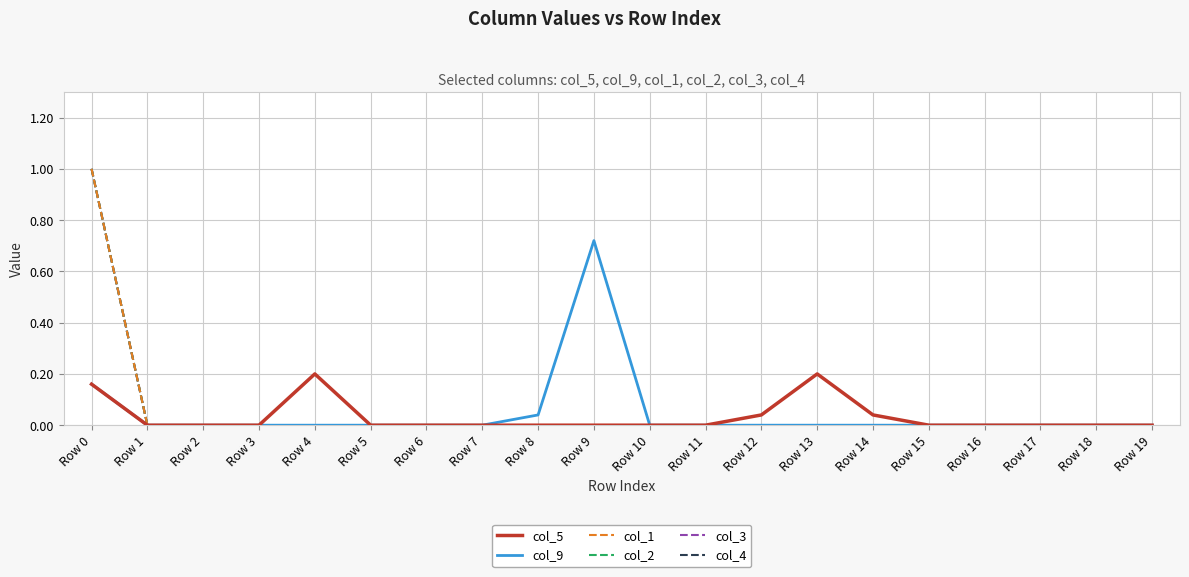

The col_3 series shows 0.0 at Row 1. True or false?

True